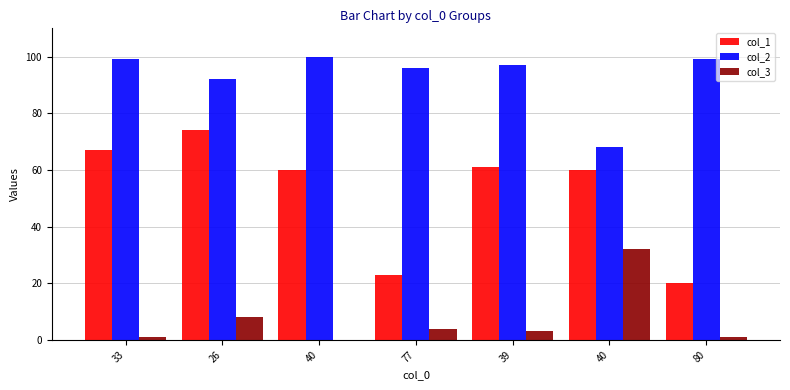

Reading right to left, transcribe all the data shown in this chart.

col_1: 80=20	40=60	39=61	77=23	40=60	26=74	33=67
col_2: 80=99	40=68	39=97	77=96	40=100	26=92	33=99
col_3: 80=1	40=32	39=3	77=4	40=0	26=8	33=1